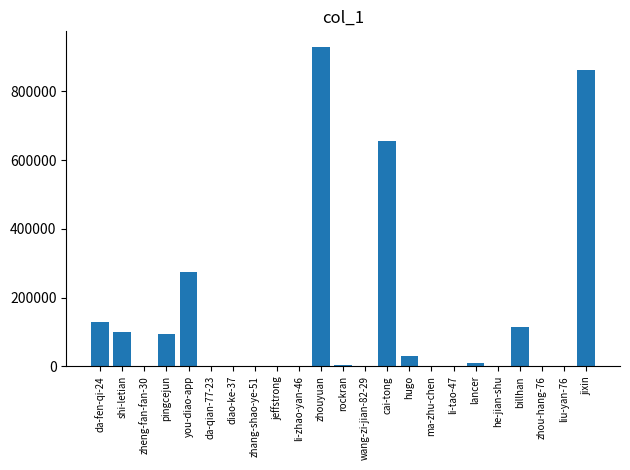

The value at pingcejun is 34833. True or false?

False